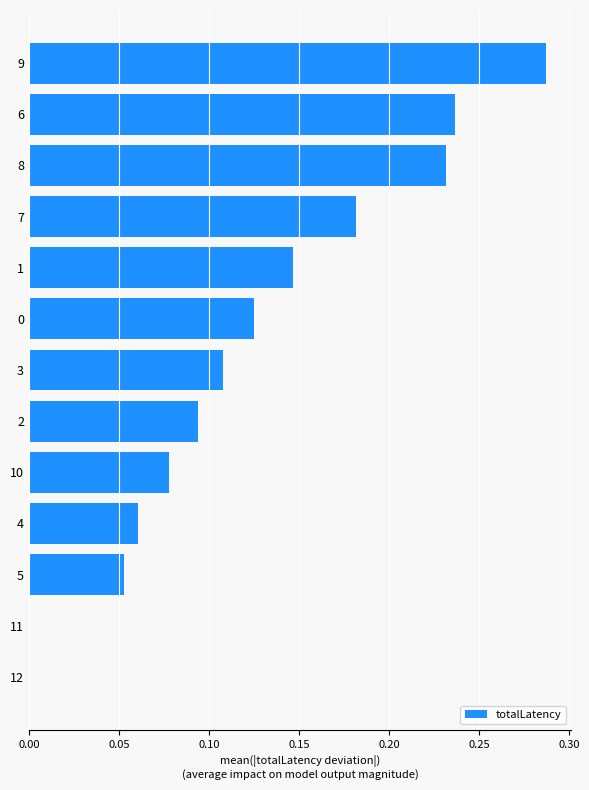

What is the sum of all values?

1.6